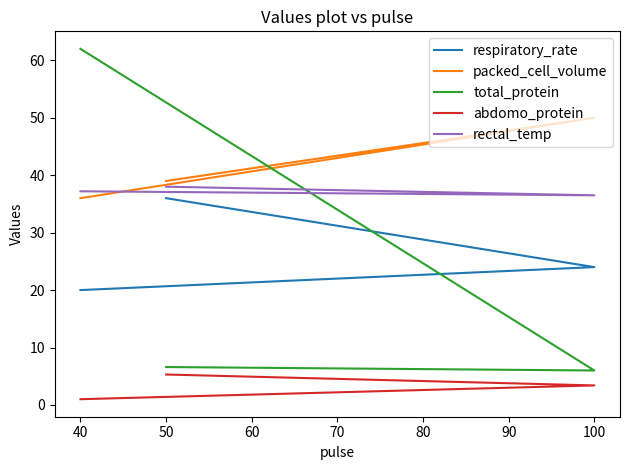

Is it true that packed_cell_volume equals 26.6 at 100?

False